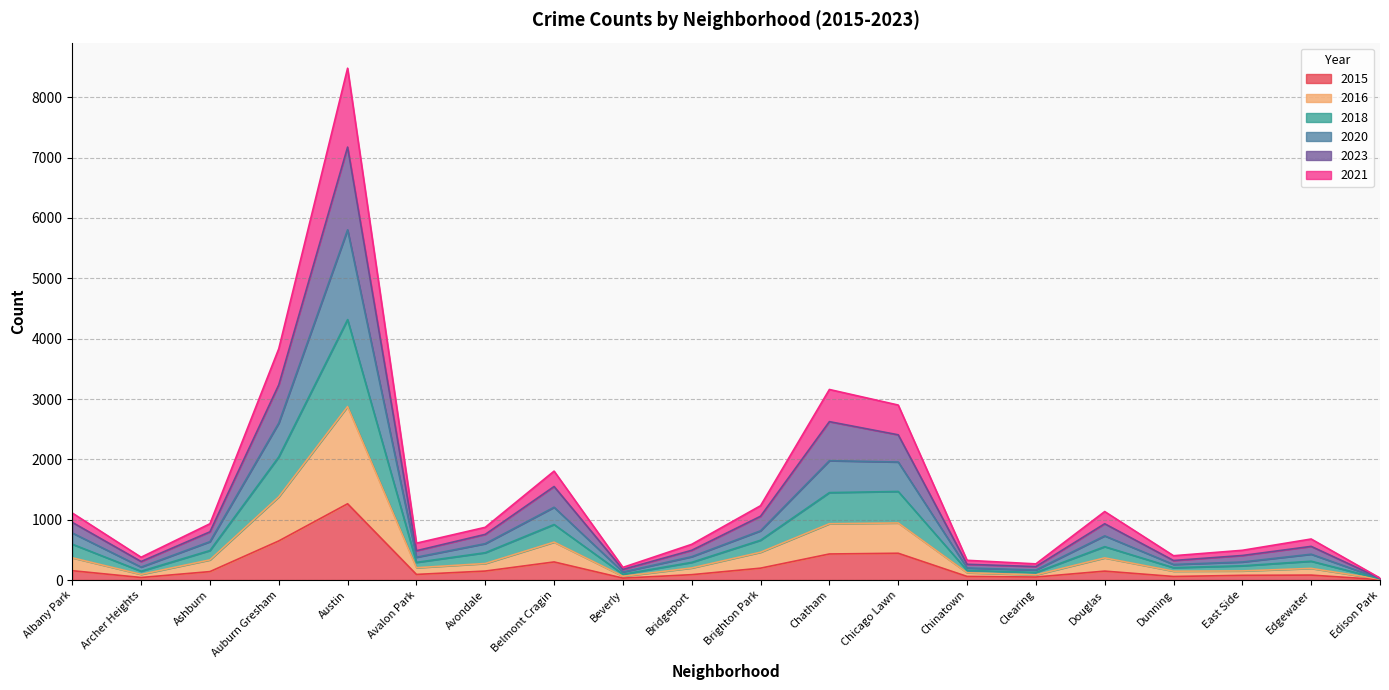

What is the highest value of the 2015 series?

1264